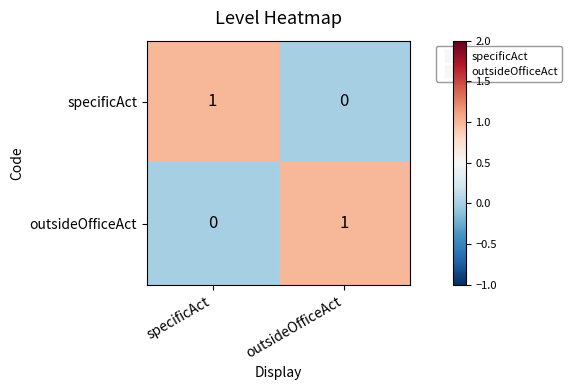

The outsideOfficeAct series shows 0 at outsideOfficeAct. True or false?

False